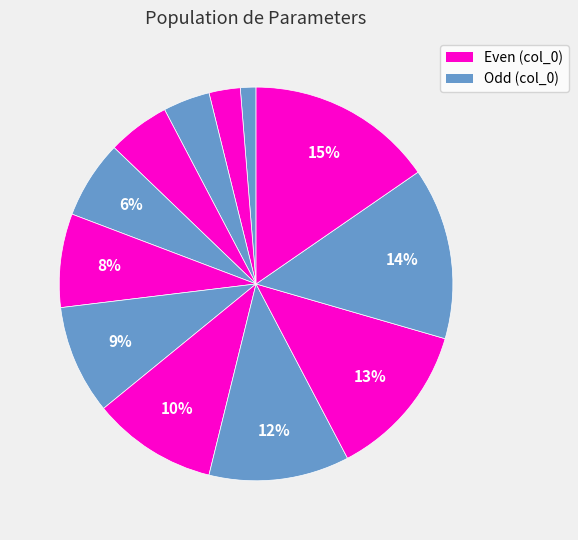

To the nearest percent, what is the average slice percentage?

8%